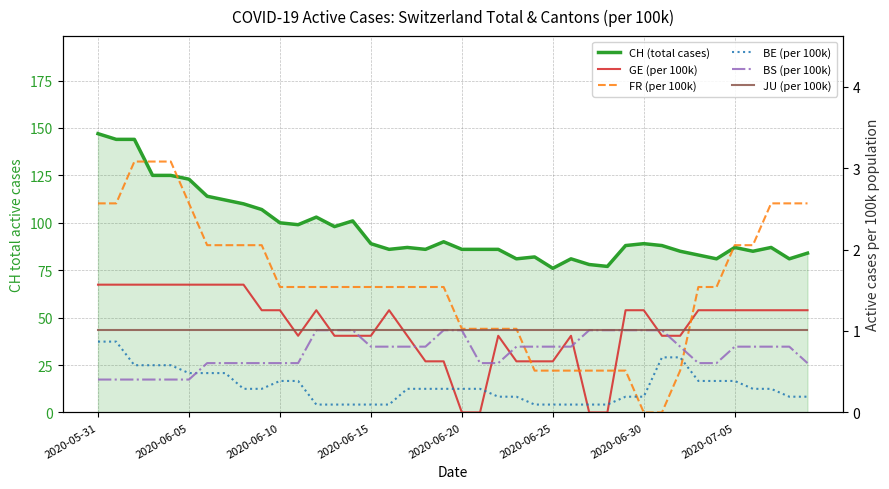

Reading right to left, transcribe all the data shown in this chart.

CH (total cases): 84.0	81.0	87.0	85.0	87.0	81.0	83.0	85.0	88.0	89.0	88.0	77.0	78.0	81.0	76.0	82.0	81.0	86.0	86.0	86.0	90.0	86.0	87.0	86.0	89.0	101.0	98.0	103.0	99.0	100.0	107.0	110.0	112.0	114.0	123.0	125.0	125.0	144.0	144.0	147.0
GE (per 100k): 1.3	1.3	1.3	1.3	1.3	1.3	1.3	0.9	0.9	1.3	1.3	0.0	0.0	0.9	0.6	0.6	0.6	0.9	0.0	0.0	0.6	0.6	0.9	1.3	0.9	0.9	0.9	1.3	0.9	1.3	1.3	1.6	1.6	1.6	1.6	1.6	1.6	1.6	1.6	1.6
FR (per 100k): 2.6	2.6	2.6	2.1	2.1	1.5	1.5	0.5	0.0	0.0	0.5	0.5	0.5	0.5	0.5	0.5	1.0	1.0	1.0	1.0	1.5	1.5	1.5	1.5	1.5	1.5	1.5	1.5	1.5	1.5	2.1	2.1	2.1	2.1	2.6	3.1	3.1	3.1	2.6	2.6
BE (per 100k): 0.2	0.2	0.3	0.3	0.4	0.4	0.4	0.7	0.7	0.2	0.2	0.1	0.1	0.1	0.1	0.1	0.2	0.2	0.3	0.3	0.3	0.3	0.3	0.1	0.1	0.1	0.1	0.1	0.4	0.4	0.3	0.3	0.5	0.5	0.5	0.6	0.6	0.6	0.9	0.9
BS (per 100k): 0.6	0.8	0.8	0.8	0.8	0.6	0.6	0.8	1.0	1.0	1.0	1.0	1.0	0.8	0.8	0.8	0.8	0.6	0.6	1.0	1.0	0.8	0.8	0.8	0.8	1.0	1.0	1.0	0.6	0.6	0.6	0.6	0.6	0.6	0.4	0.4	0.4	0.4	0.4	0.4
JU (per 100k): 1.0	1.0	1.0	1.0	1.0	1.0	1.0	1.0	1.0	1.0	1.0	1.0	1.0	1.0	1.0	1.0	1.0	1.0	1.0	1.0	1.0	1.0	1.0	1.0	1.0	1.0	1.0	1.0	1.0	1.0	1.0	1.0	1.0	1.0	1.0	1.0	1.0	1.0	1.0	1.0